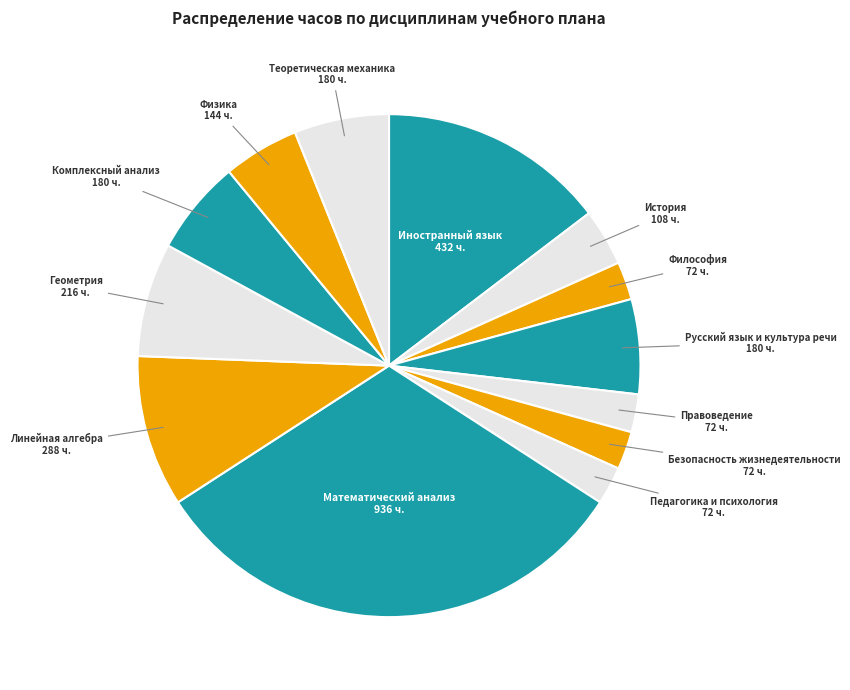

How many slices are in this pie chart?

13